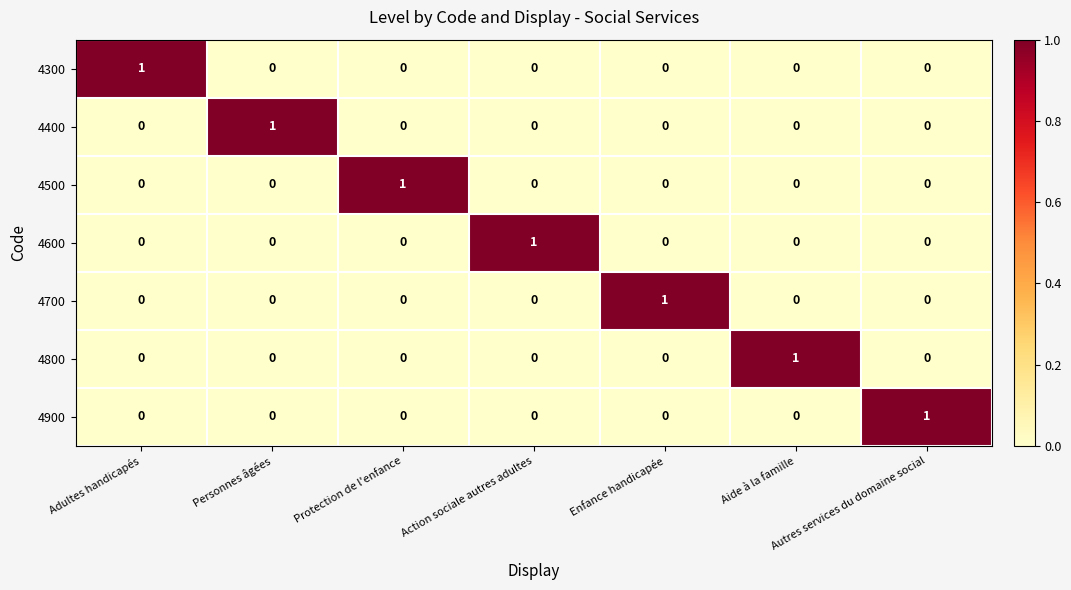

How many 4800 values are between 0 and 1?

7